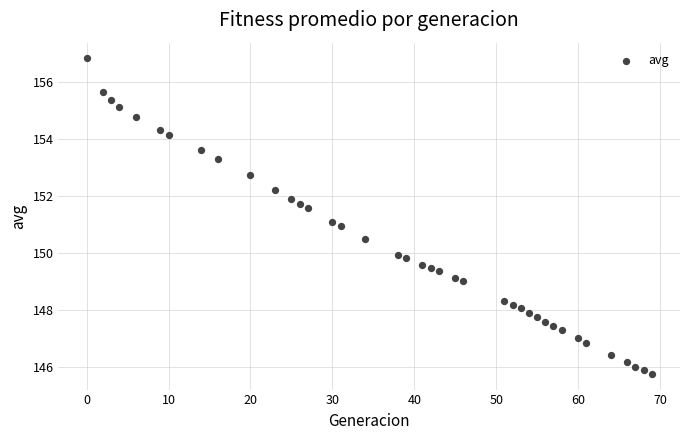

What is the range of X values (max minus min)?

69.0